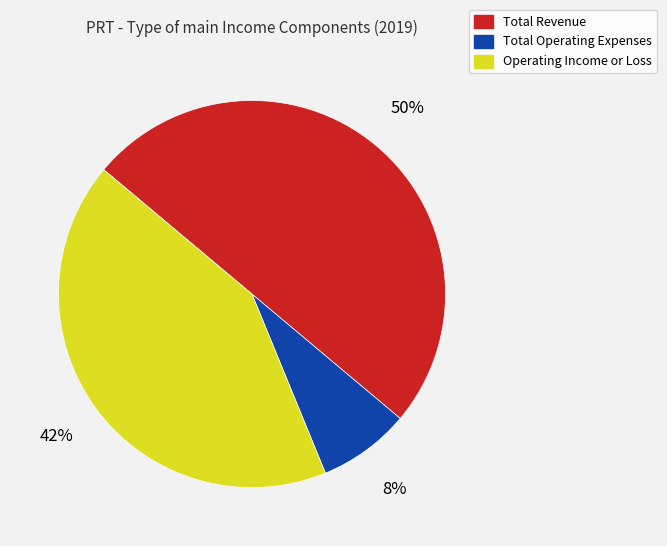

Approximately how many times larger is the value at Operating Income or Loss compared to Total Revenue?

0.8